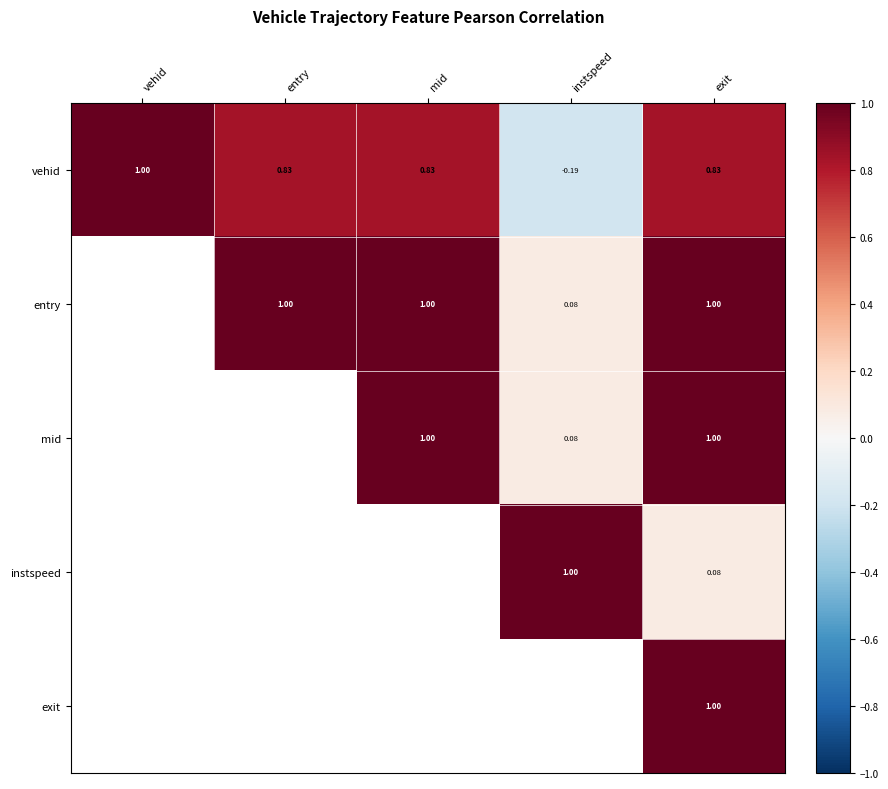

At which label does vehid reach its peak?

vehid